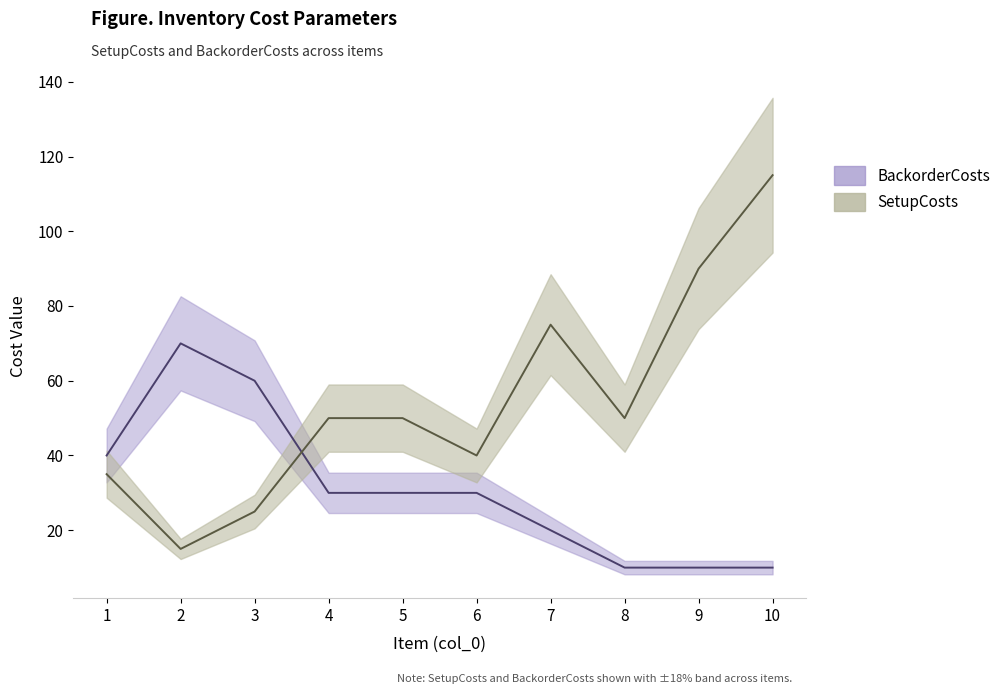

Reading left to right, extract all data points from this chart.

SetupCosts: 35	15	25	50	50	40	75	50	90	115
BackorderCosts: 40	70	60	30	30	30	20	10	10	10